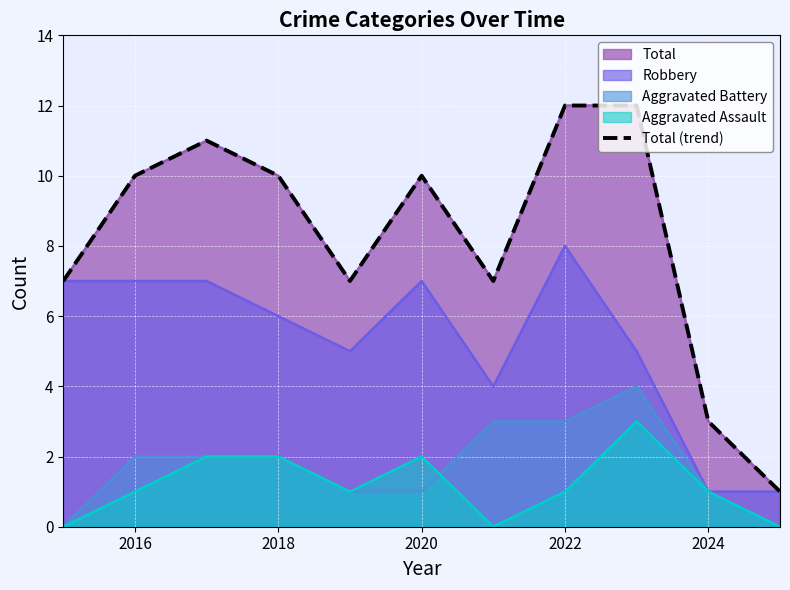

Is it true that the value at 2018 is 6?

False